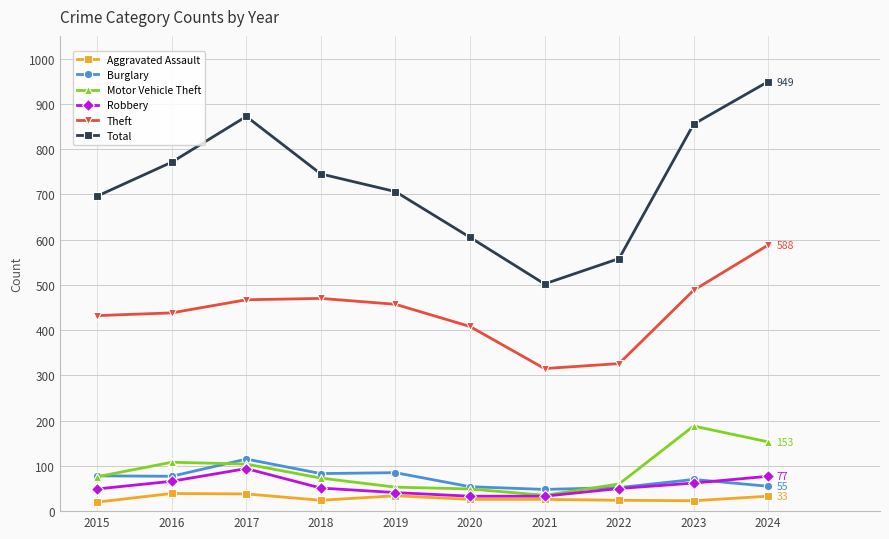

Which series has the largest total across all categories?

Total